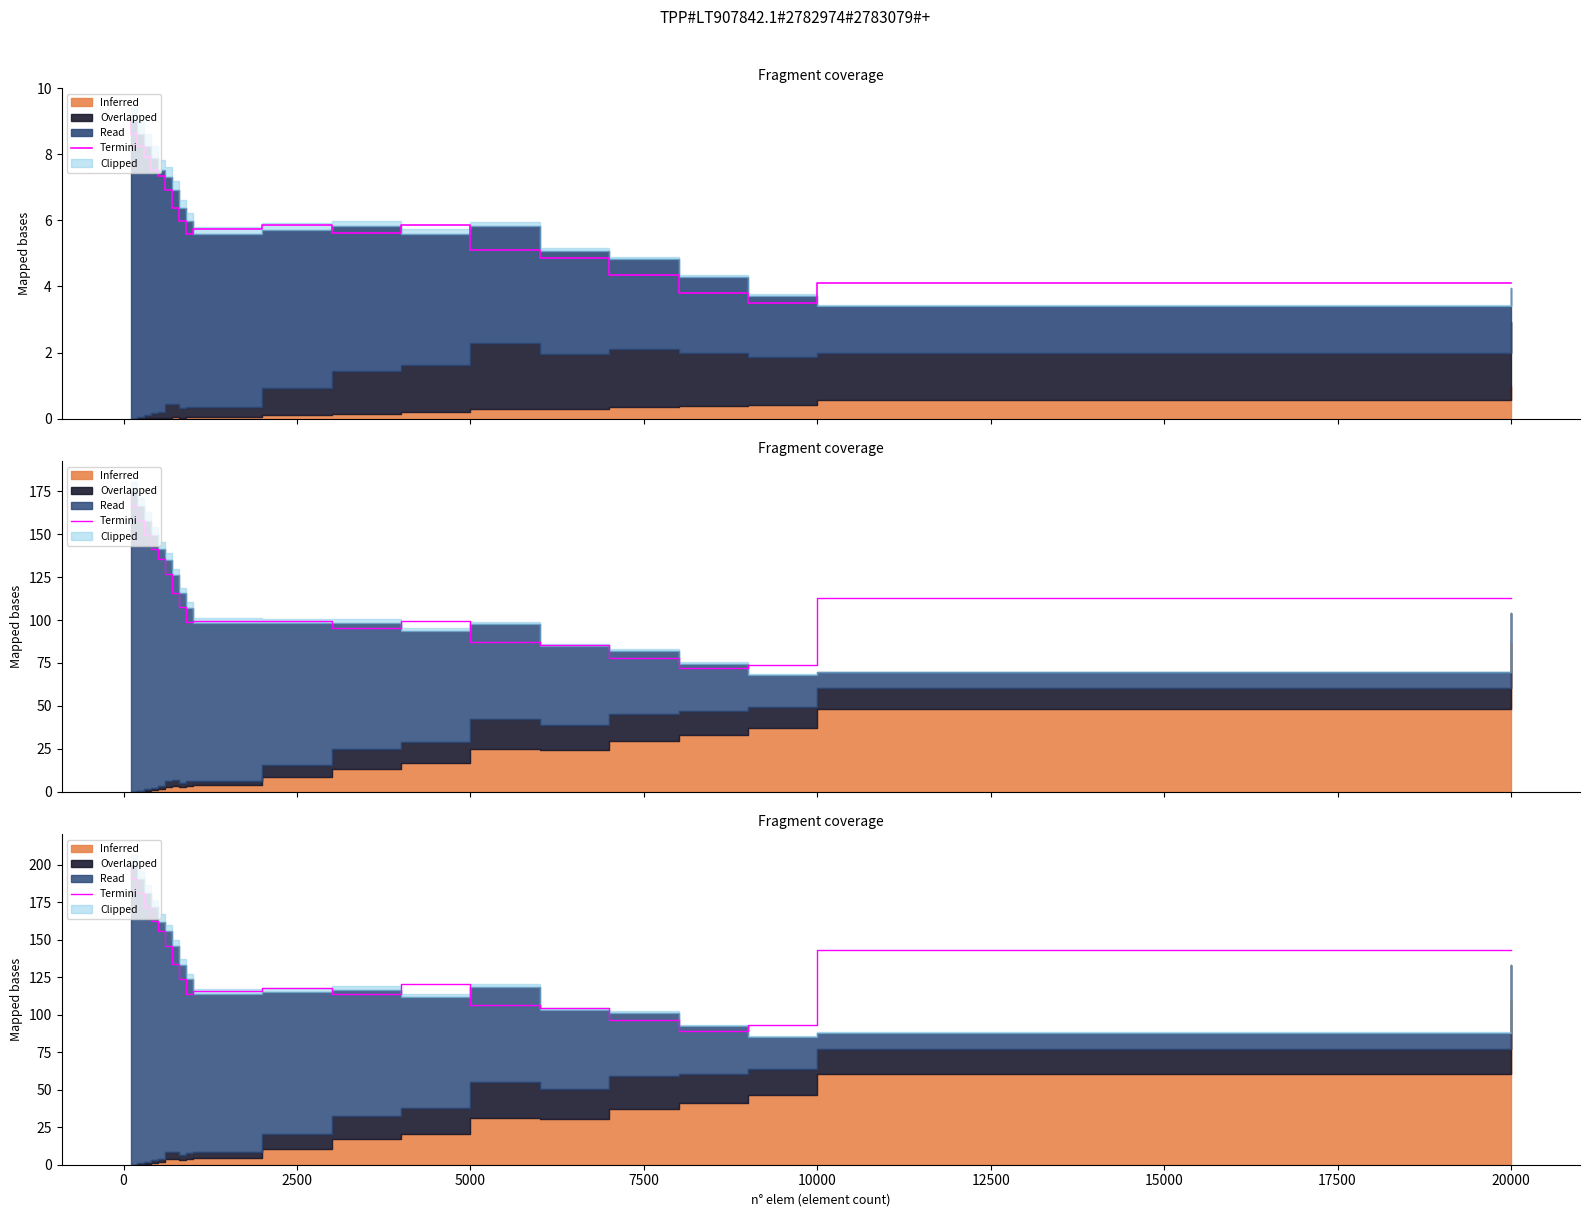

Reading left to right, extract all data points from this chart.

200.0	190.4	181.0	171.7	162.2	155.9	145.9	133.4	124.0	114.0	116.1	118.0	113.6	120.7	106.1	104.4	96.3	89.3	92.9	143.2